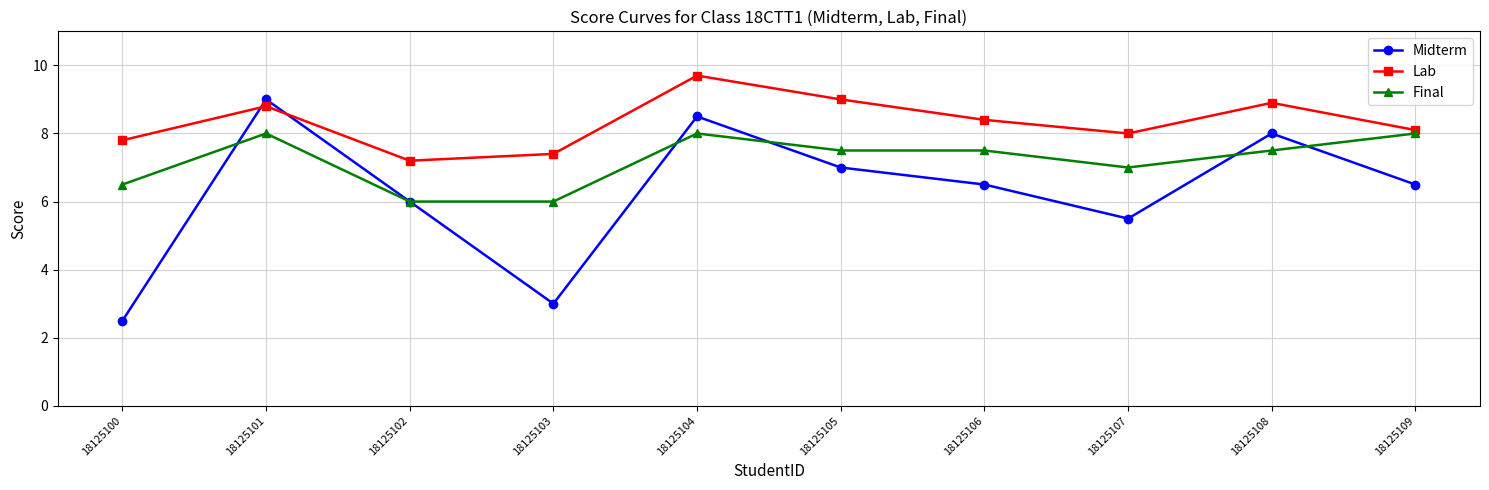

What is the spread (max minus min) of values at 18125101?

1.0